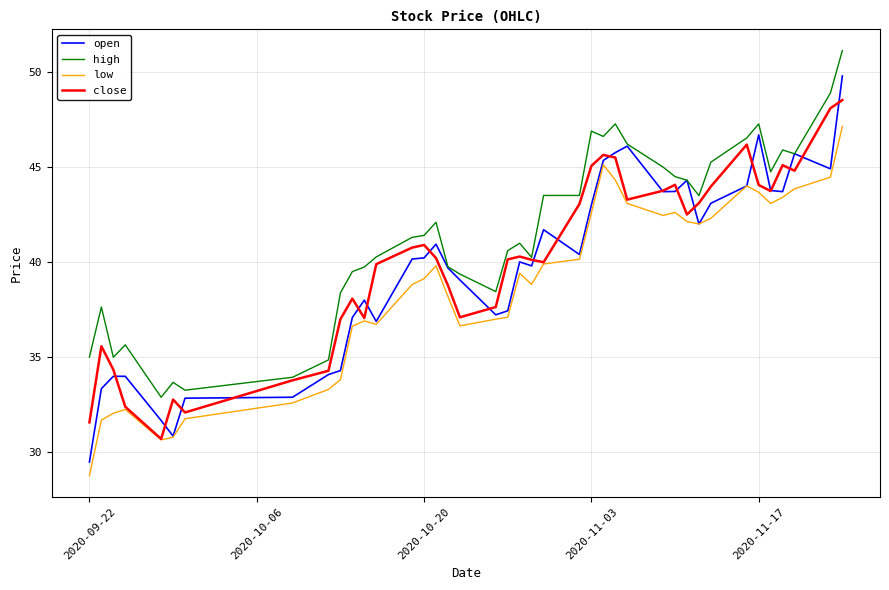

Which series has the largest total across all categories?

high